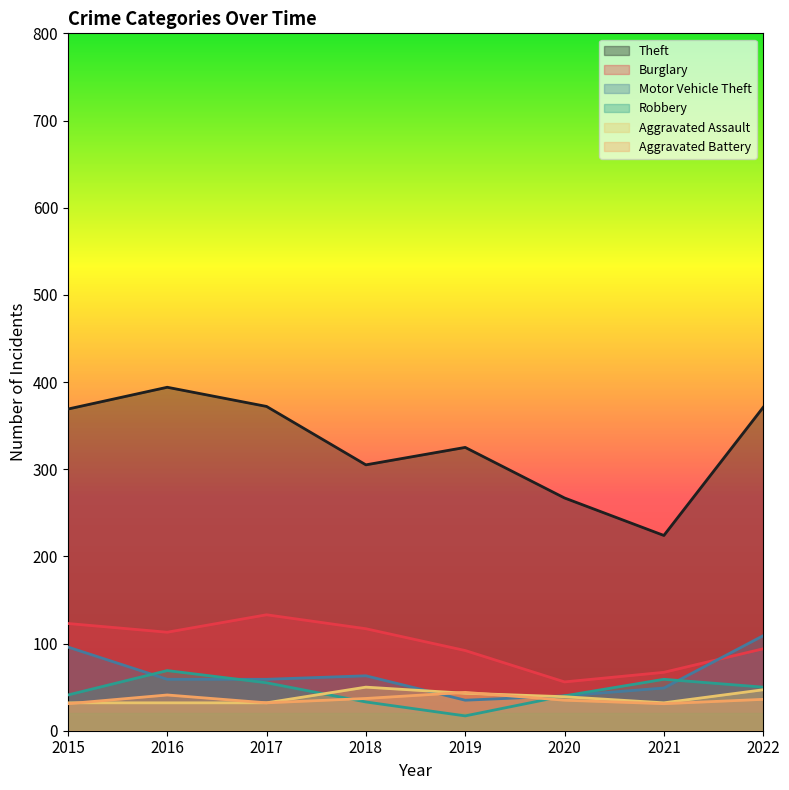

What is the value of the Aggravated Assault point at the 4th from the left?

50